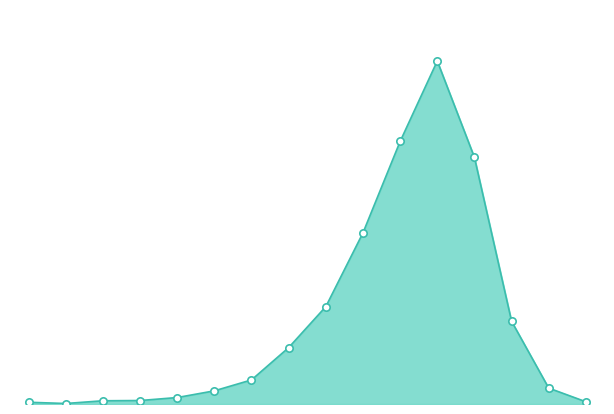

How many lines are shown in the chart?

1